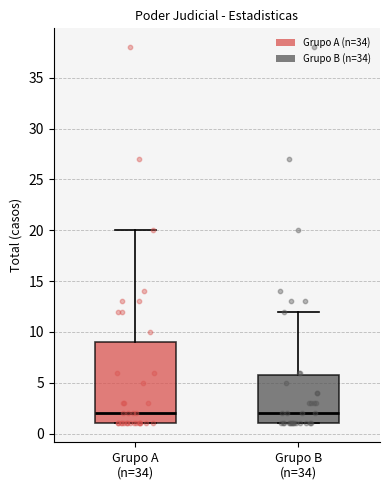

Which box is the tallest, from its lower edge to its upper edge?

Grupo A (n=34)